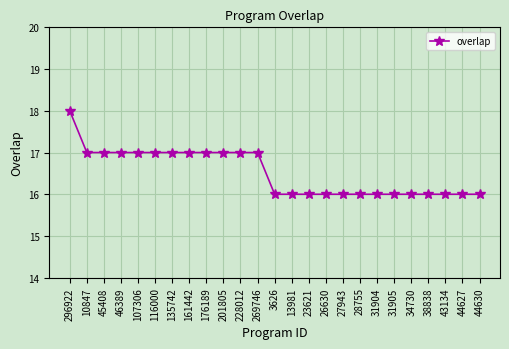

Reading left to right, what are all the values shown in this chart?

296922=18	10847=17	45408=17	46389=17	107306=17	116000=17	135742=17	161442=17	176189=17	201805=17	228012=17	269746=17	3626=16	13981=16	23621=16	26630=16	27943=16	28755=16	31904=16	31905=16	34730=16	38838=16	43134=16	44627=16	44630=16